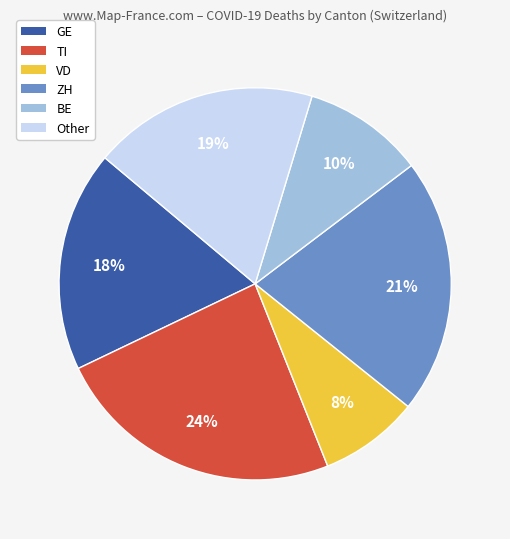

Is there any slice that represents more than half of the pie?

No